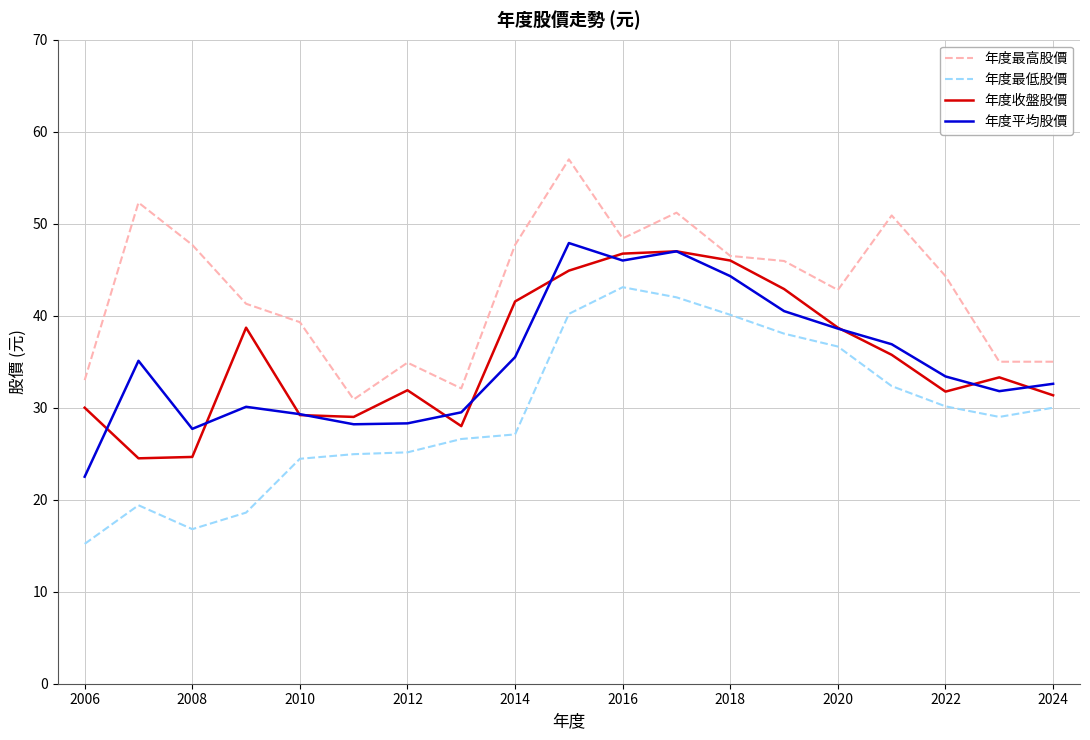

Which series has the largest total across all categories?

年度最高股價